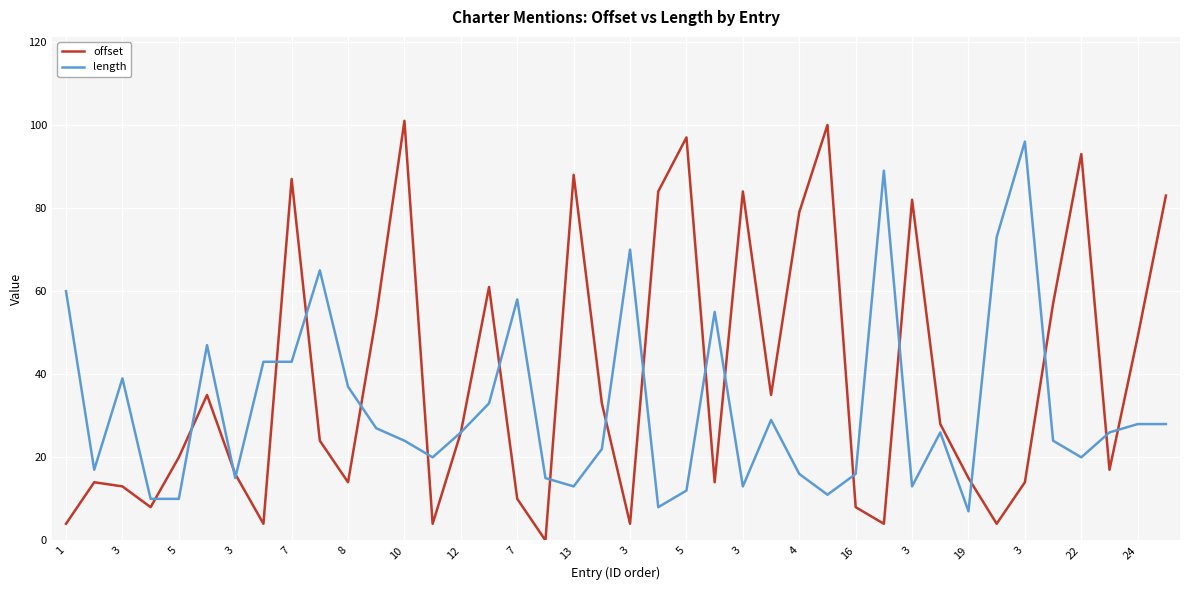

In offset, how many points are higher than both neighbors (excluding endpoints)?

11